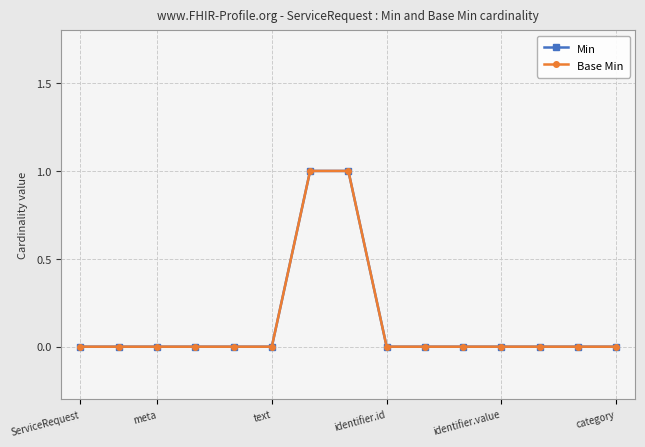

What is the label of the 15th point from the right?

ServiceRequest